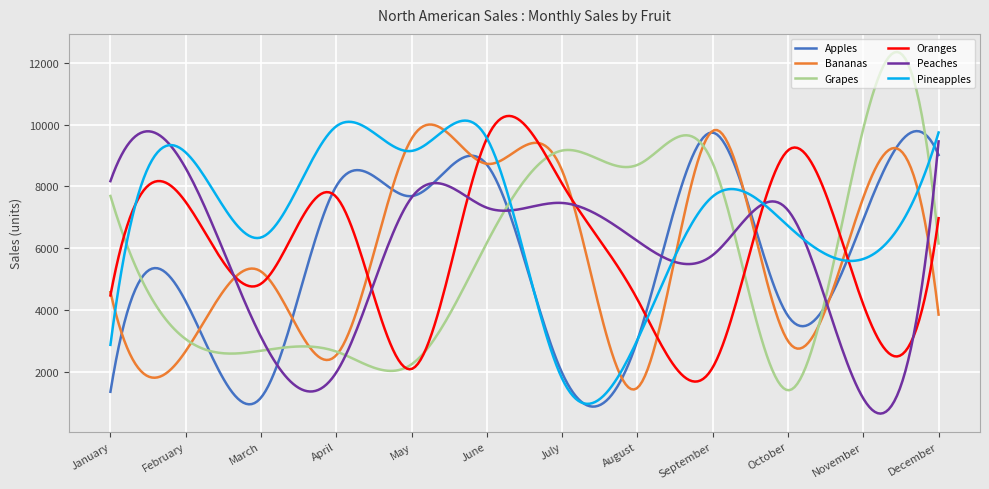

What is the maximum value for Grapes?

12354.8